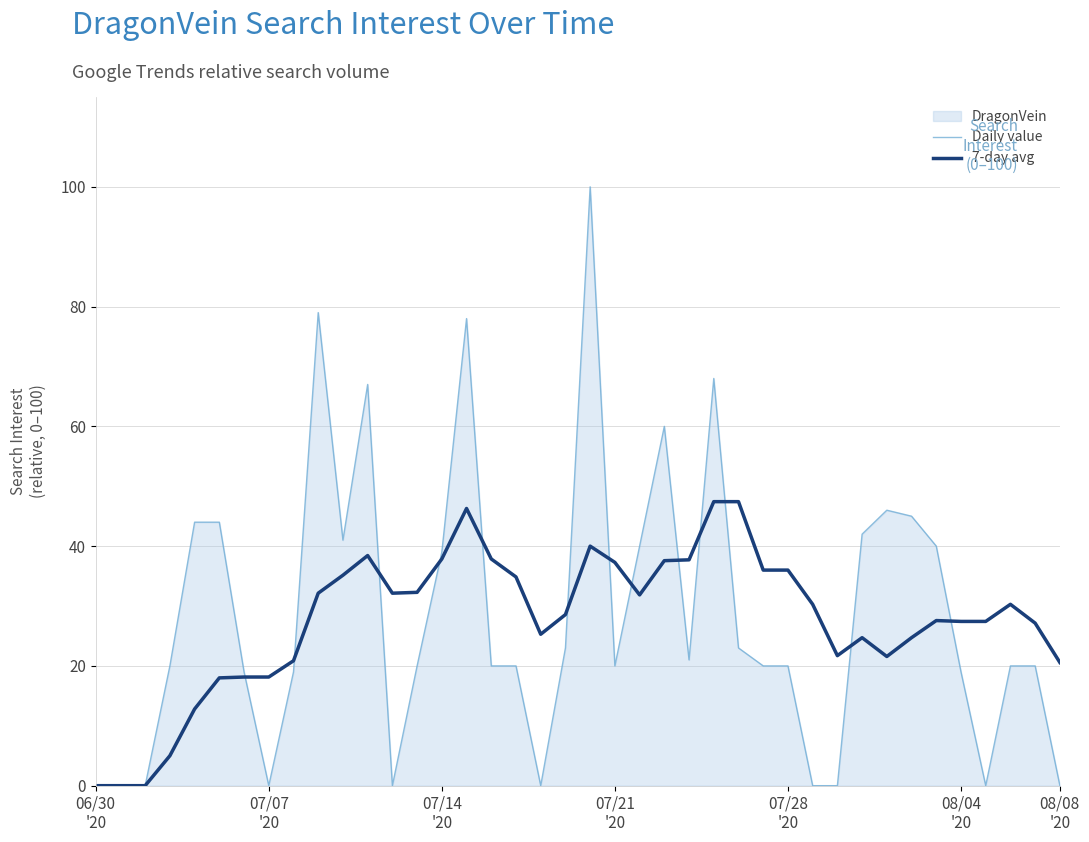

The 7-day avg series shows 15.4 at 23. True or false?

False